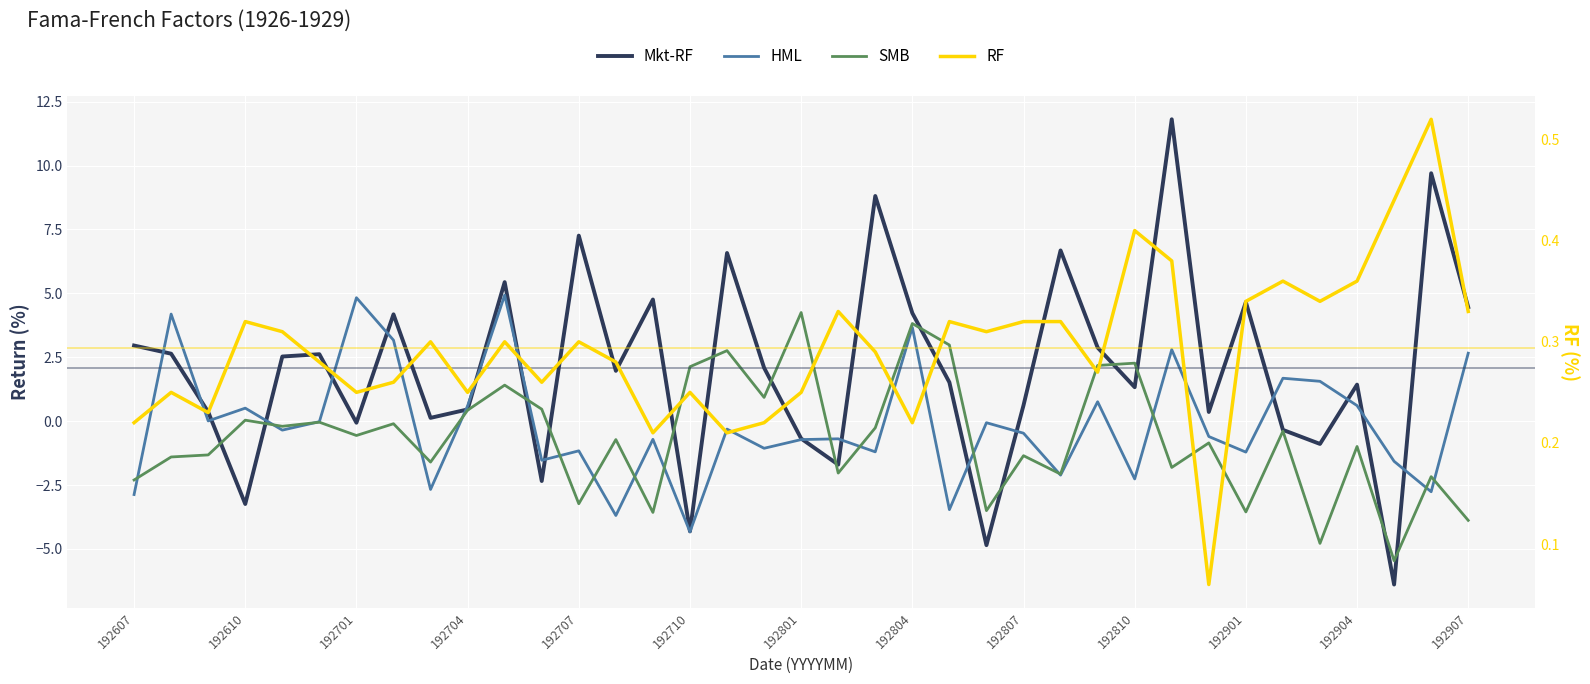

Which category has the lowest value across all series?

34